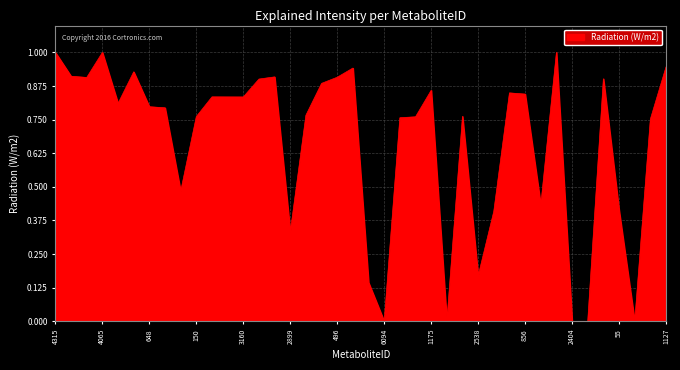

What is the difference between the maximum and minimum values?

1.0